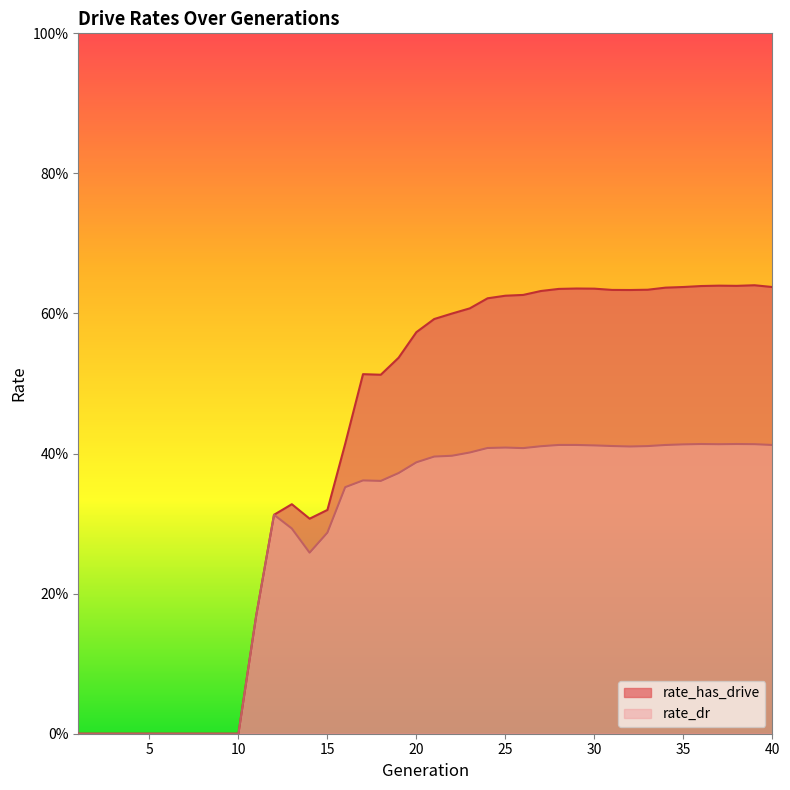

What are all the series names shown in the legend?

rate_has_drive, rate_dr